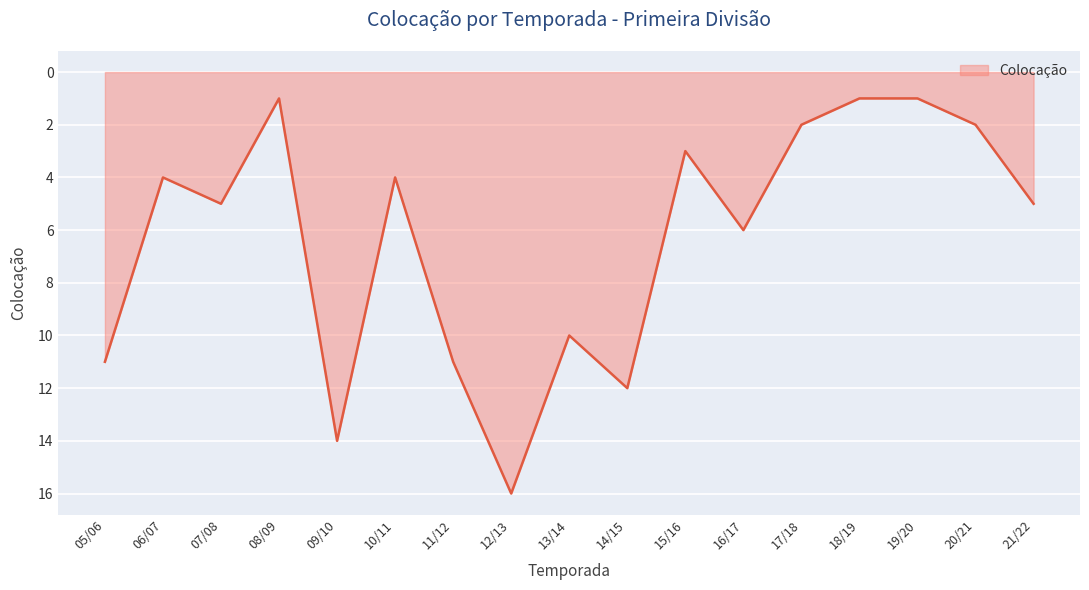

True or false: the data shows 0 at 18/19.

False